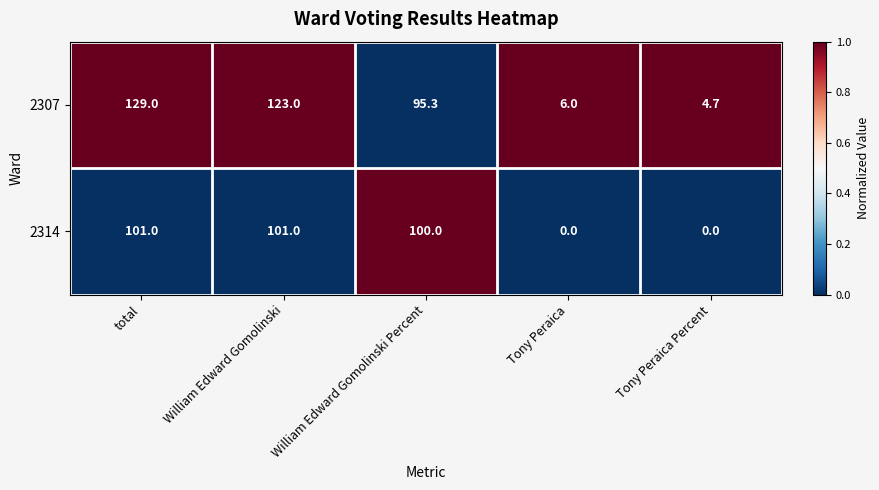

What is the maximum value for 2314?

101.0